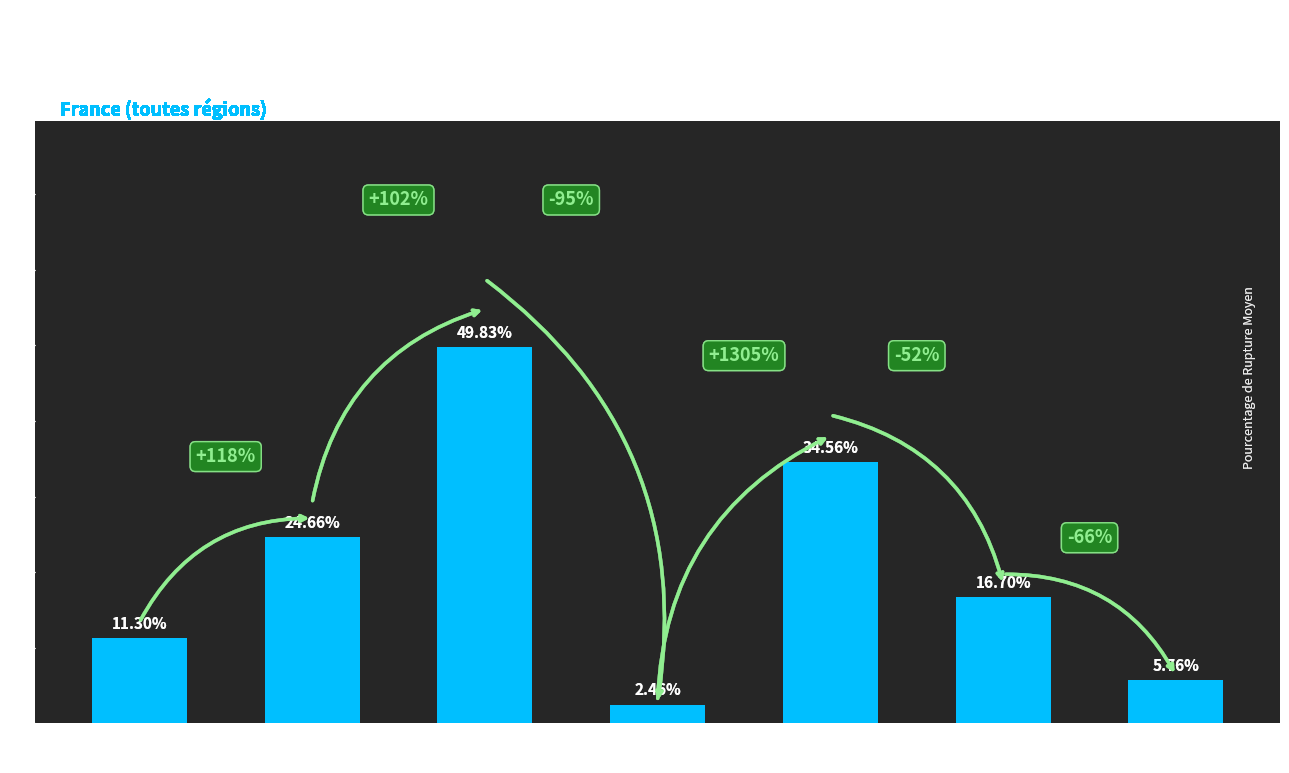

What is the difference between the maximum and minimum values?

47.4